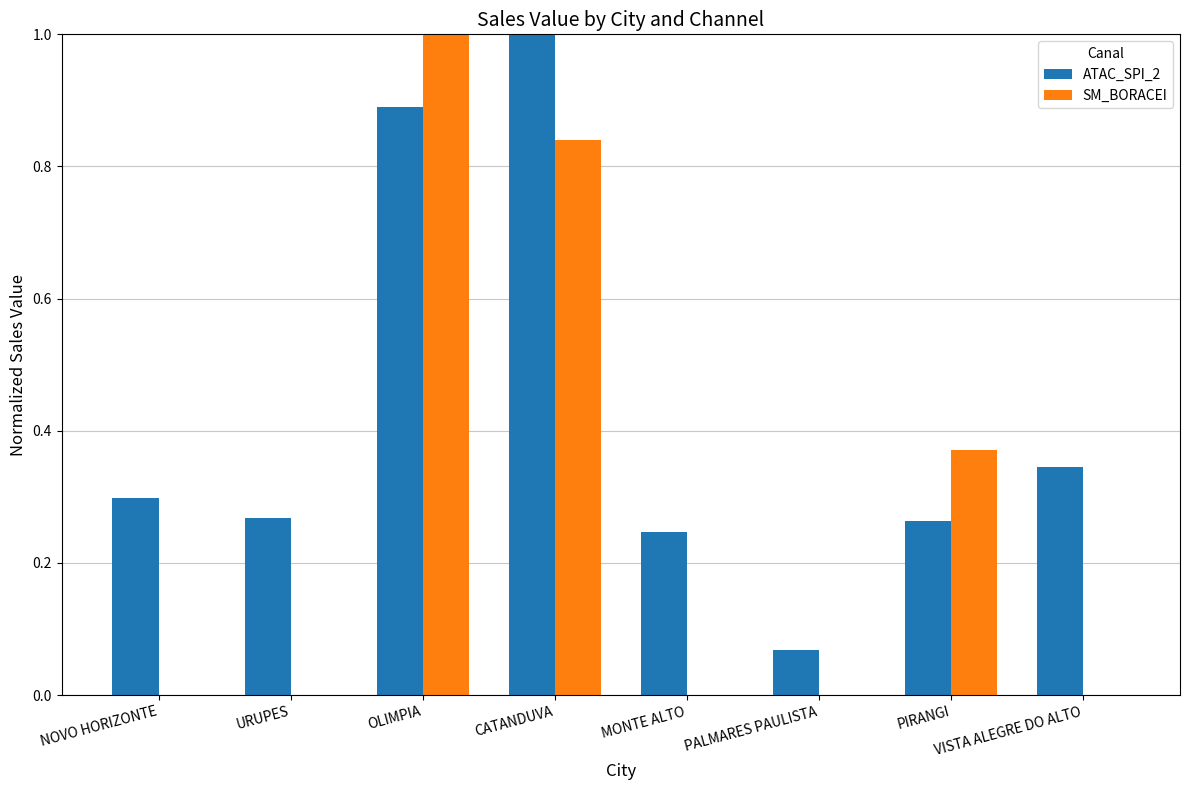

How many data points does each series have?

8